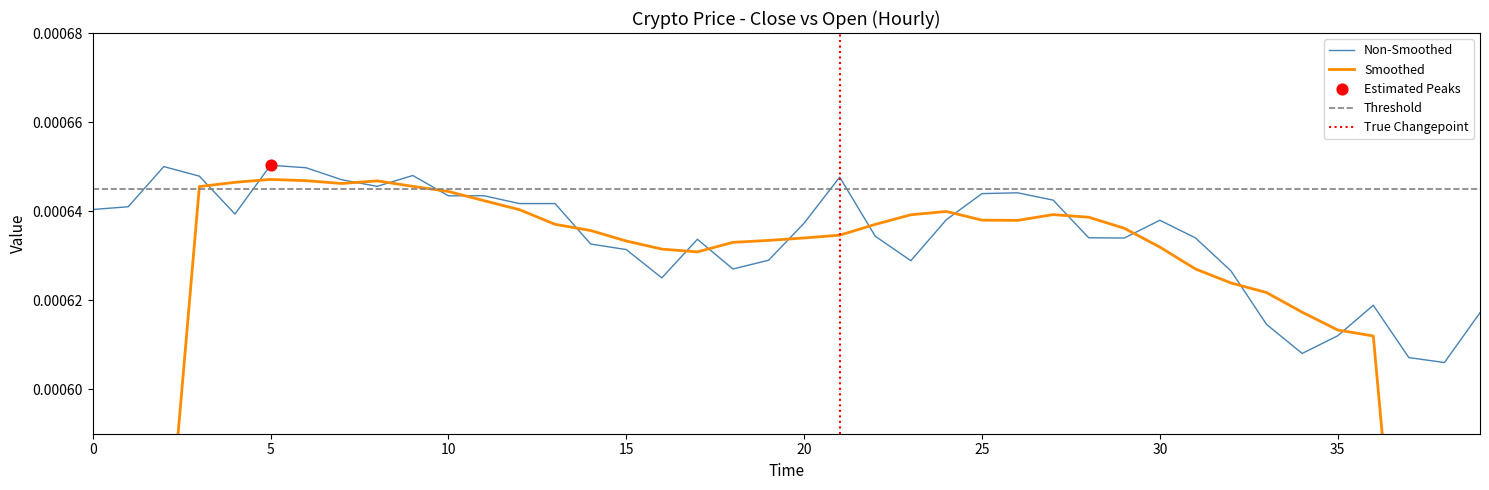

Which has a higher value, 29 or 13?

13